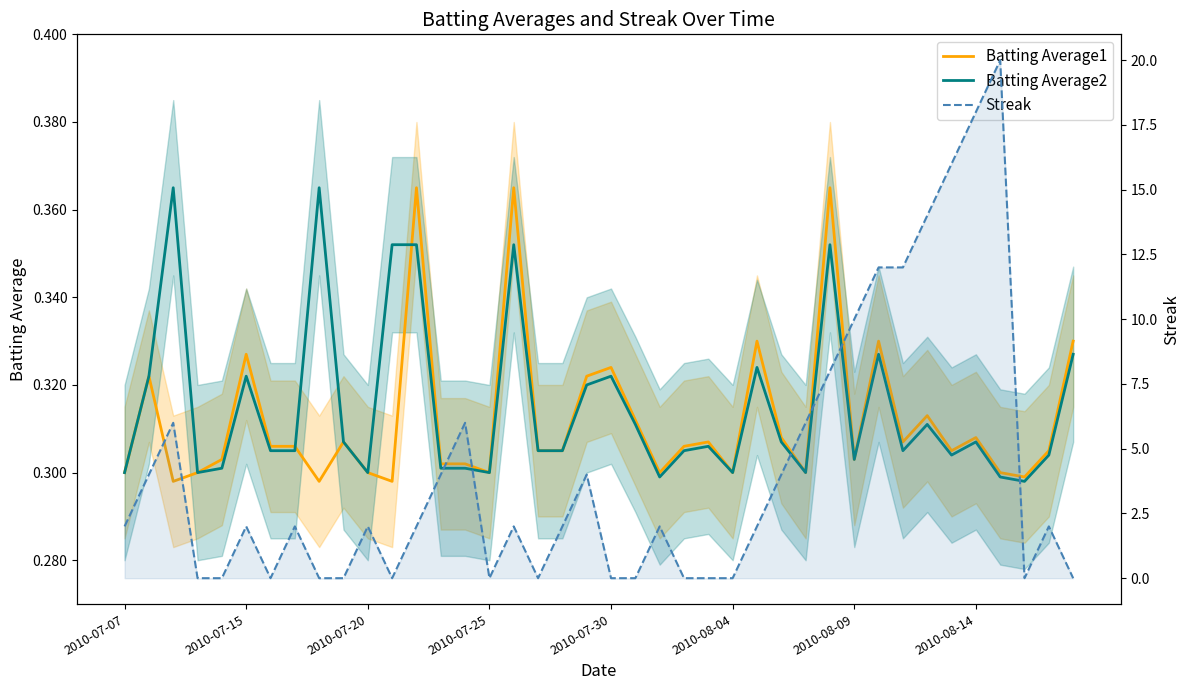

Which series has the largest range (max minus min)?

Streak